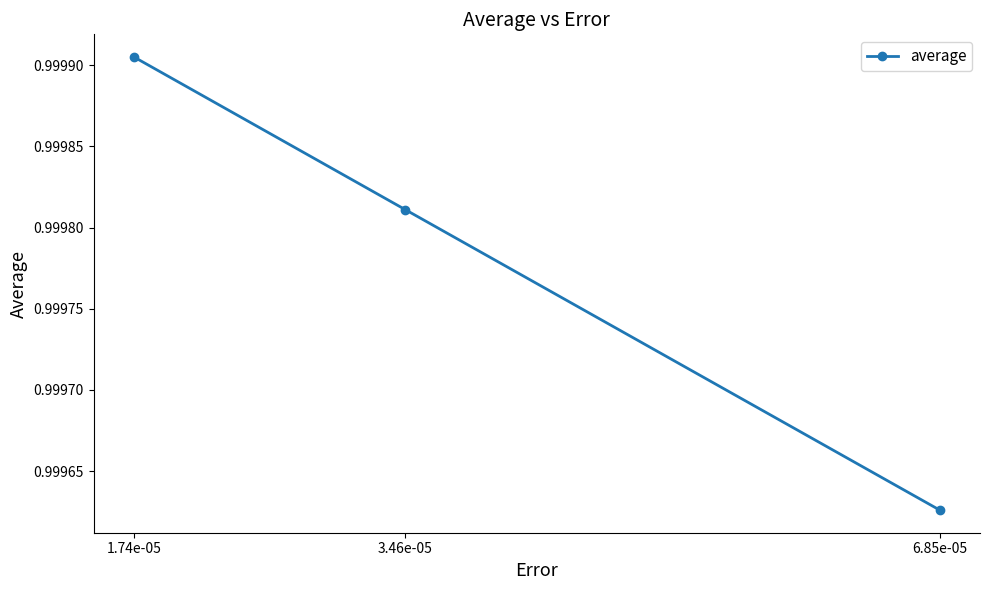

Which category has the highest value across all series?

1.74e-05